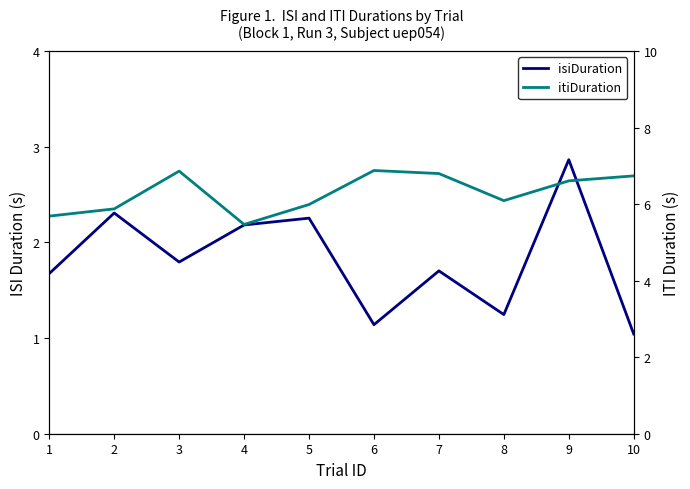

At how many categories does at least one series exceed 3?

10